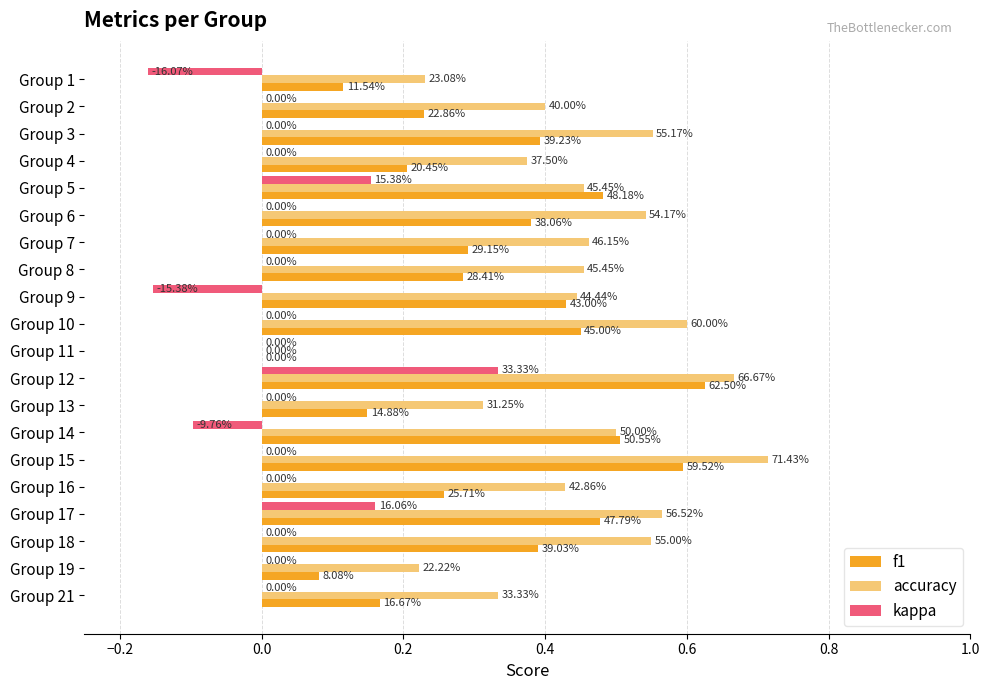

What are all the series names shown in the legend?

f1, accuracy, kappa